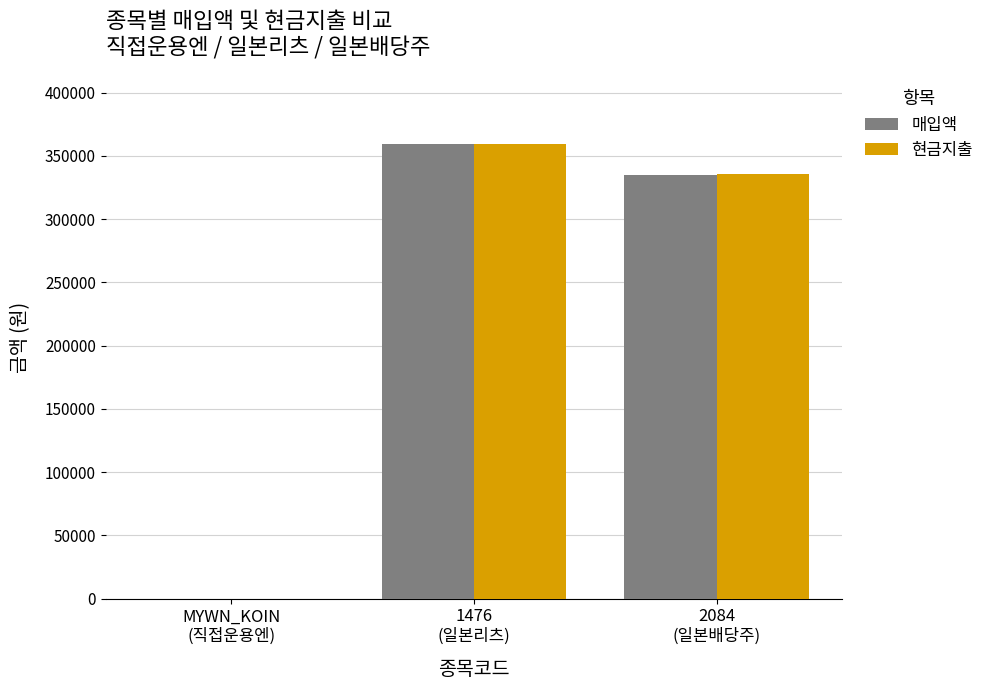

What is the highest value of the 매입액 series?

359653